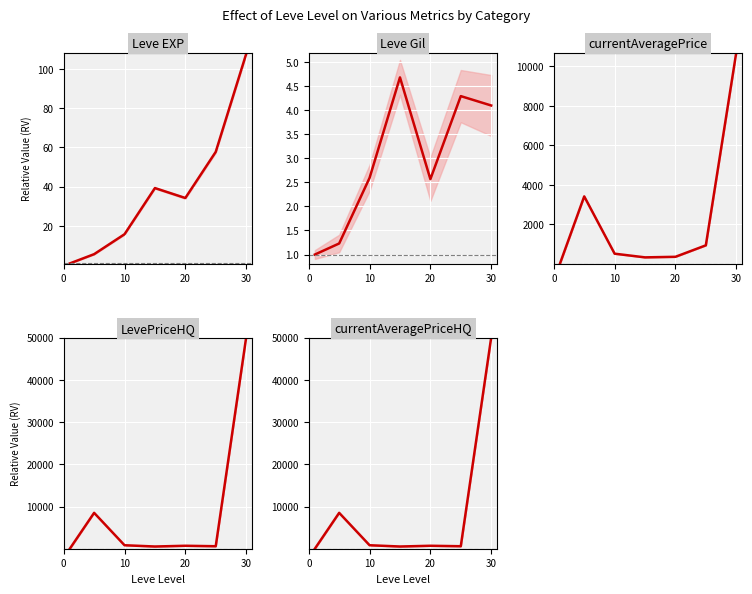

True or false: LevePriceHQ has more than 2 points higher than both neighbors.

False